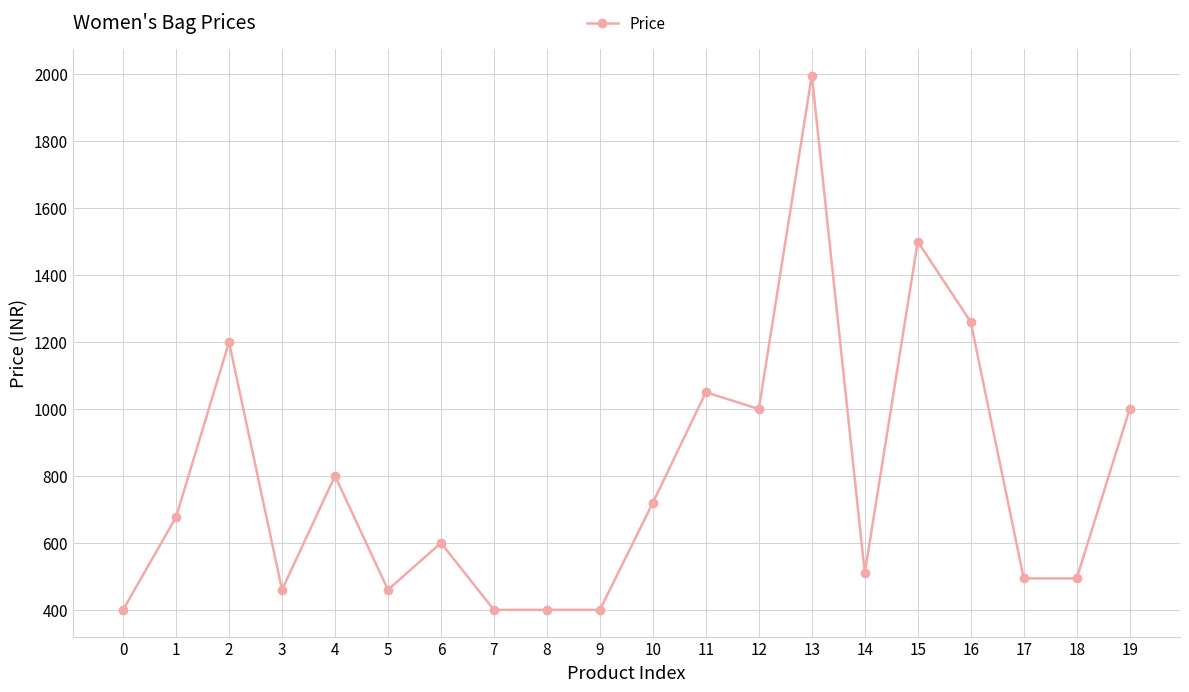

Is it true that the value at 13 is 3170?

False